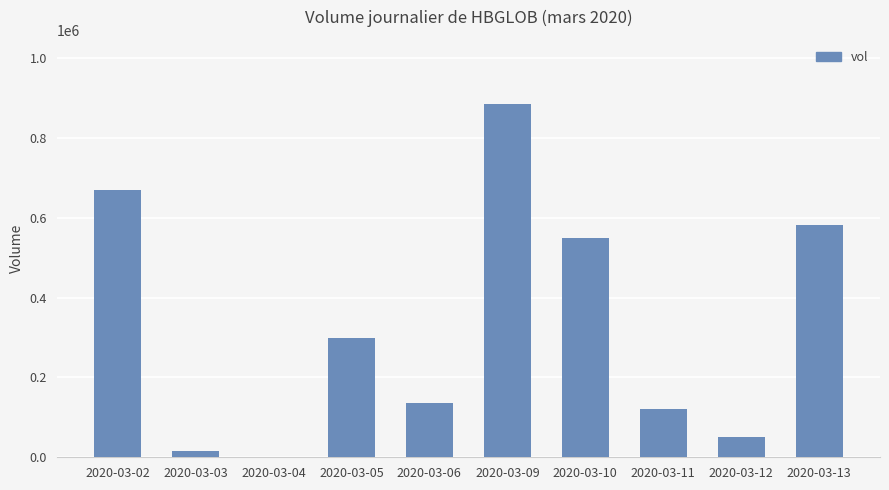

Reading left to right, extract all data points from this chart.

668900	15400	0	299600	136200	886200	548800	121200	50000	581000